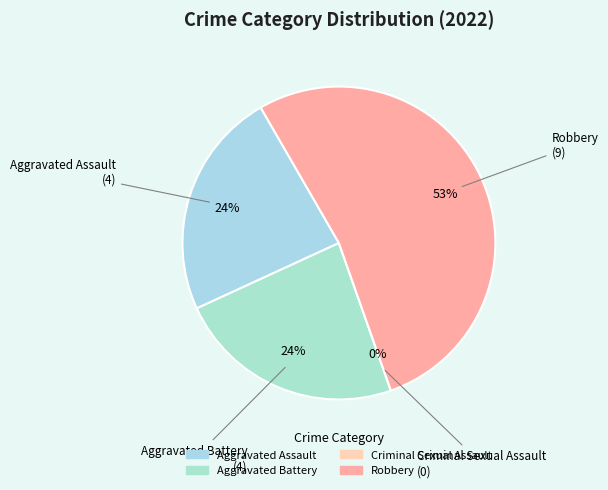

How many slices are in this pie chart?

4